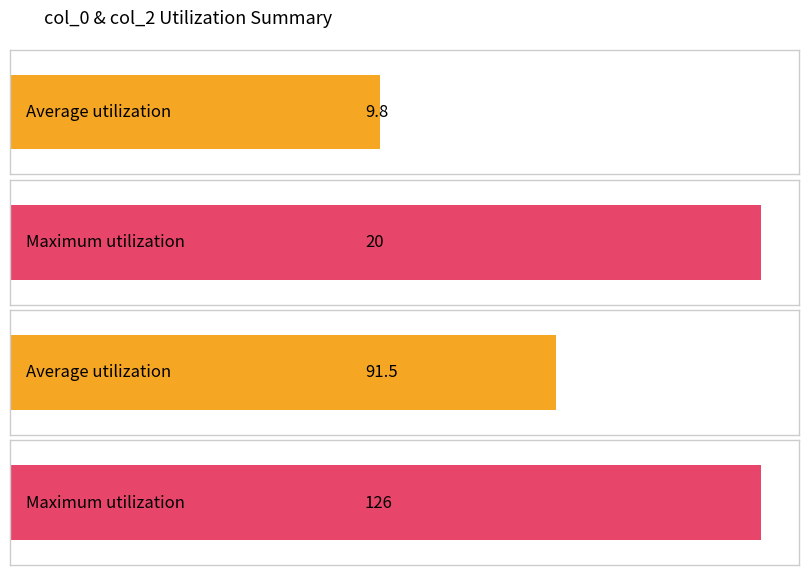

Where is col_0 nearest to the value 10?

10